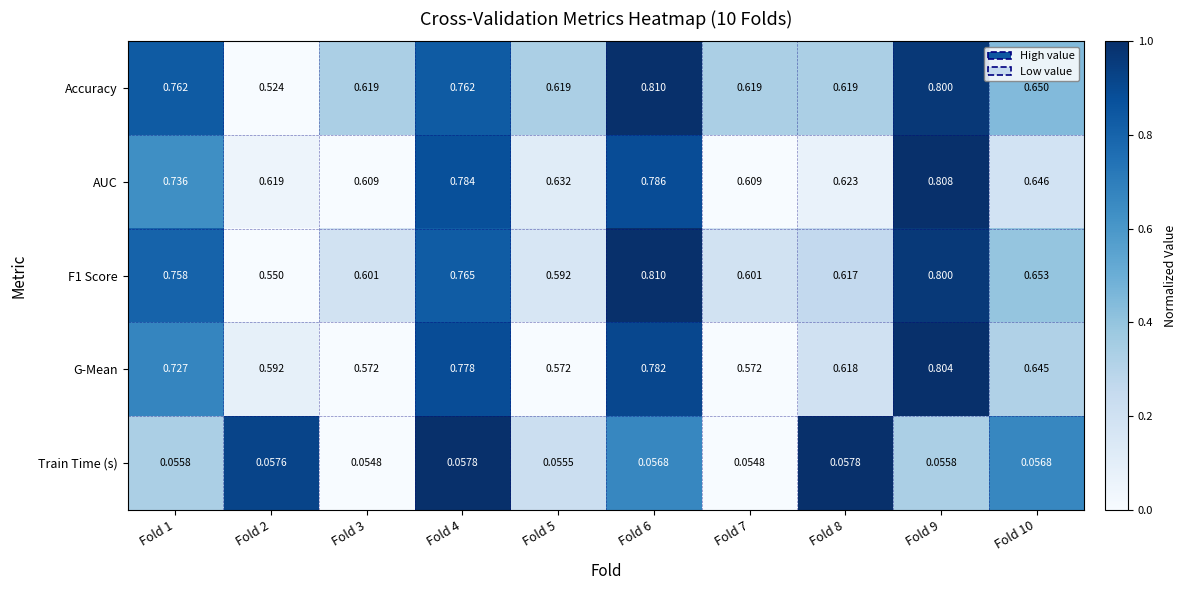

How many series are shown in this chart?

5